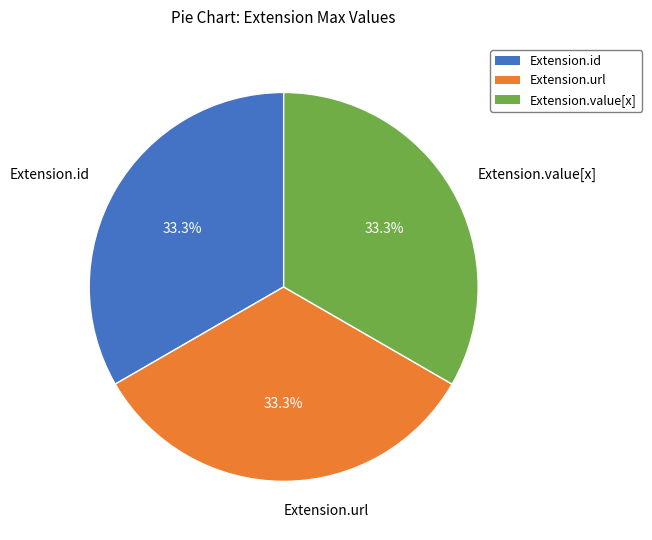

What percentage do Extension.id and Extension.url together represent?

66.7%